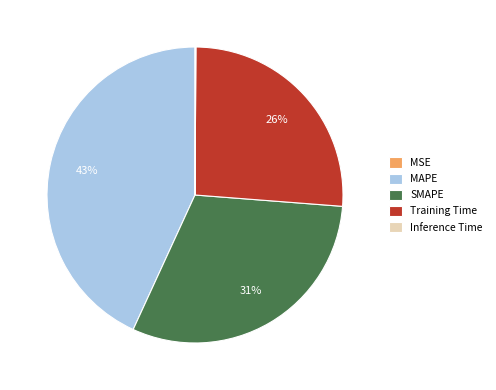

Is it true that MAPE is 43% of the pie?

True